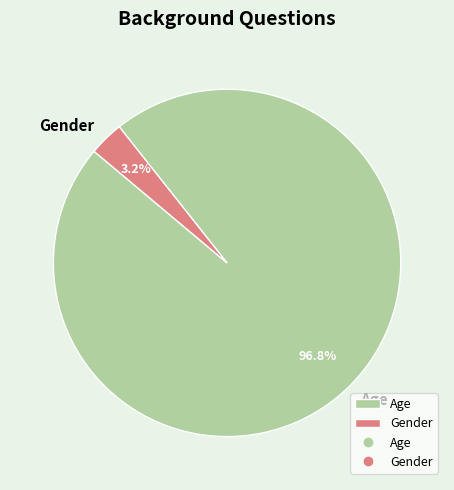

What percentage is the Gender slice, to the nearest percent?

3%